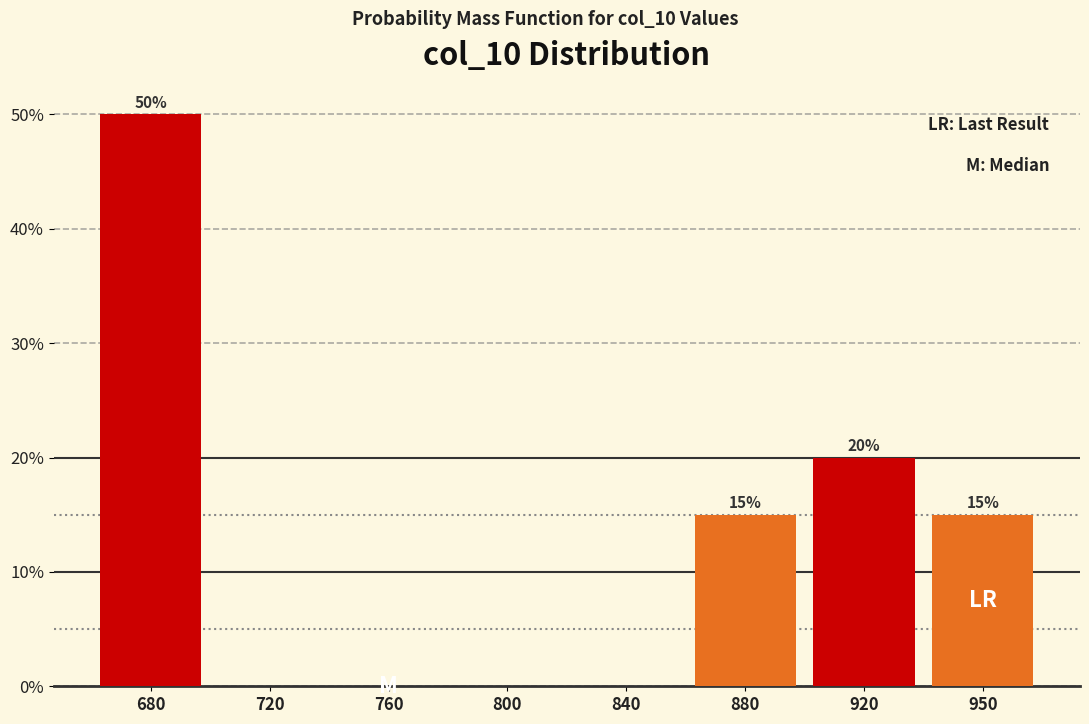

Reading right to left, transcribe all the data shown in this chart.

950=15	920=20	880=15	840=0	800=0	760=0	720=0	680=50